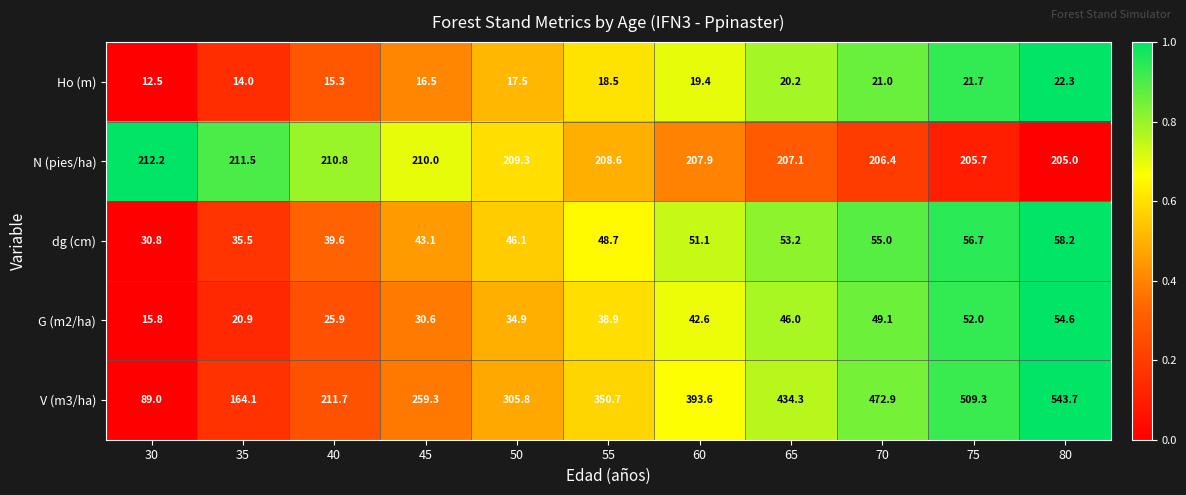

The N (pies/ha) series shows 278.0 at 60. True or false?

False